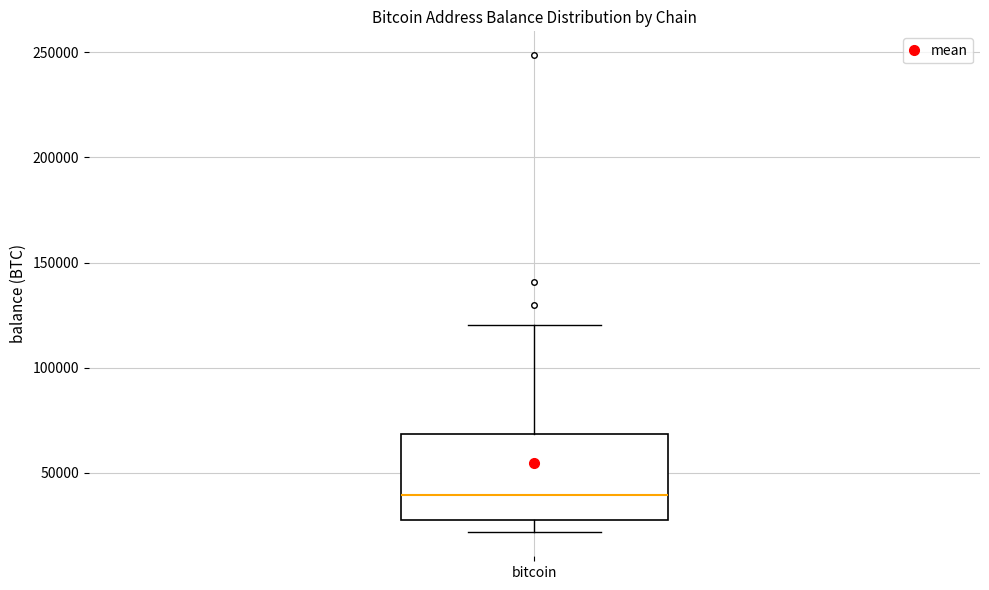

Read this box plot against the y-axis: the position of the median line, the range covered by the box, and the ends of both whiskers. The values are not printed on the chart, so give them approximately, as read against the axis.

median 40000, box 25000 to 70000, whiskers 20000 to 120000